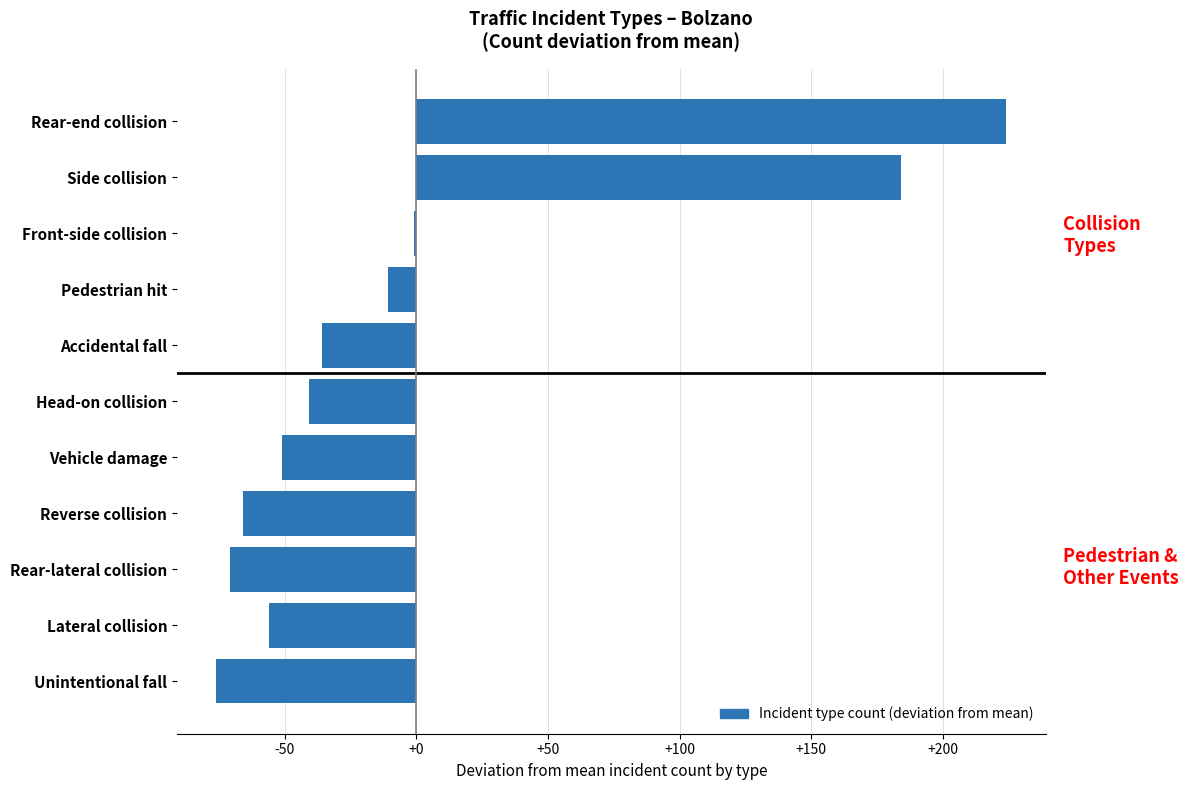

How many data points are above -40?

5